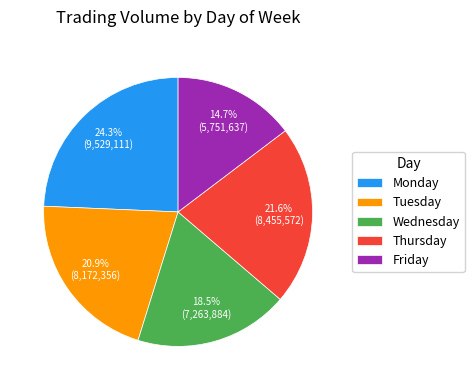

Between Tuesday and Friday, which is larger?

Tuesday